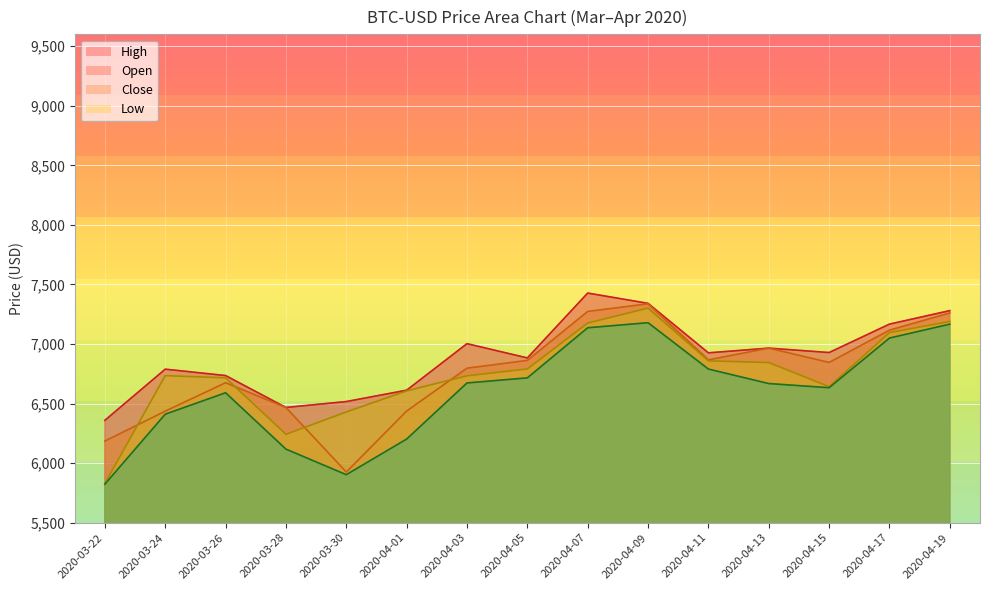

What is the difference between the highest and lowest values at 2020-04-07?

291.2